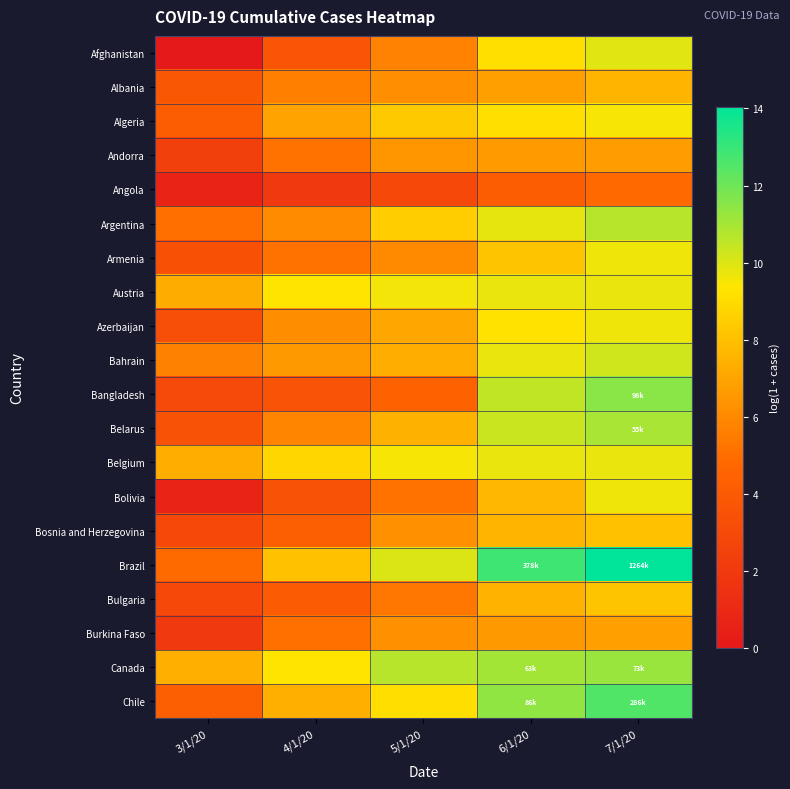

At how many categories does at least one series exceed 13?

1